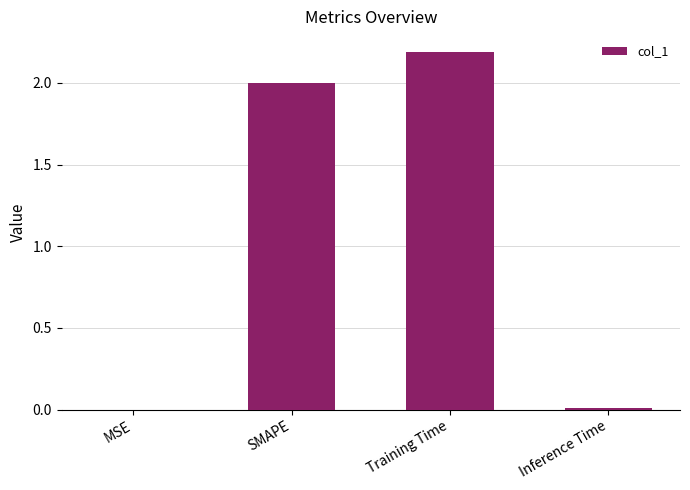

Between MSE and Training Time, which is larger?

Training Time